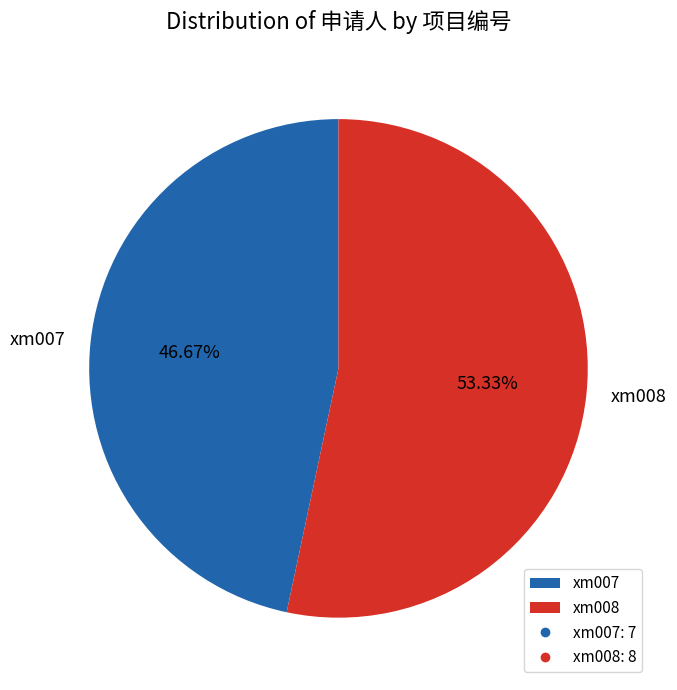

To the nearest percent, what percentage of the pie is xm008?

53%